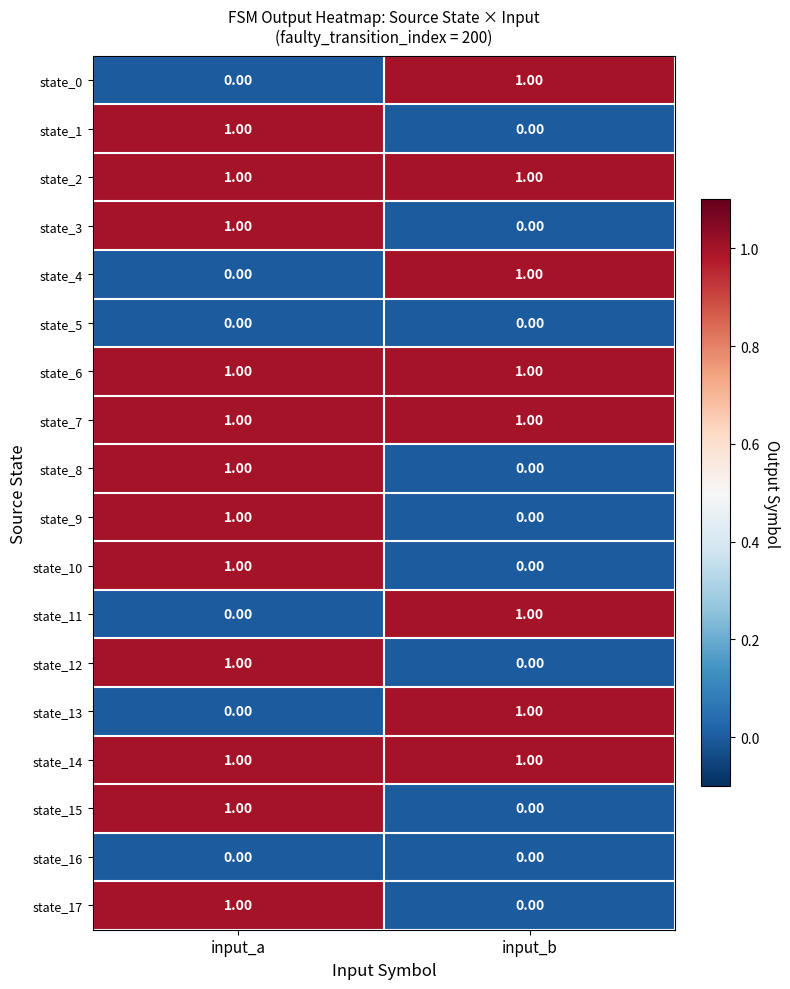

How many series are shown in this chart?

18